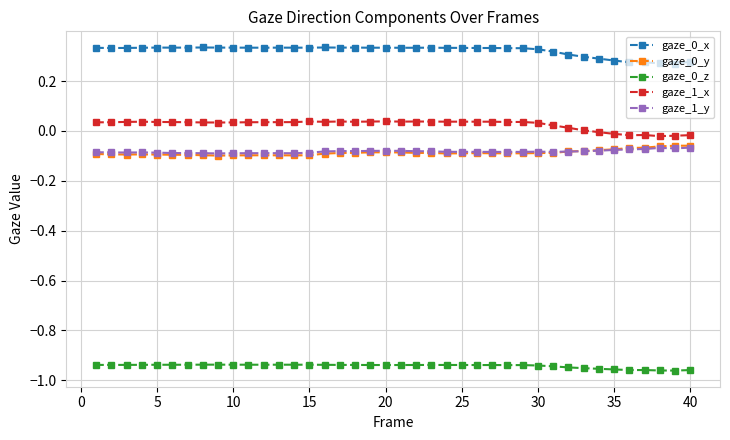

How many categories are shown in the chart?

40